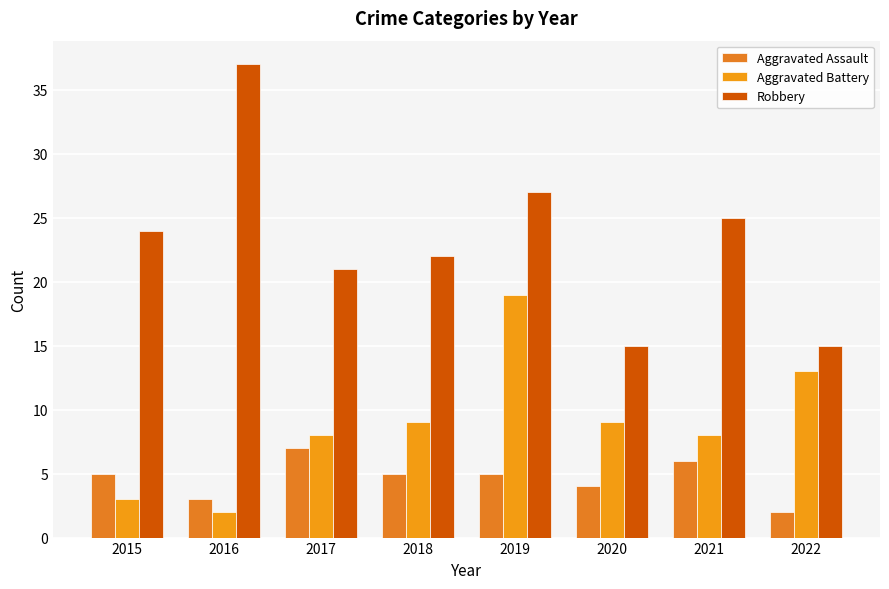

What is the difference between the maximum and second lowest values in the Robbery series?

22